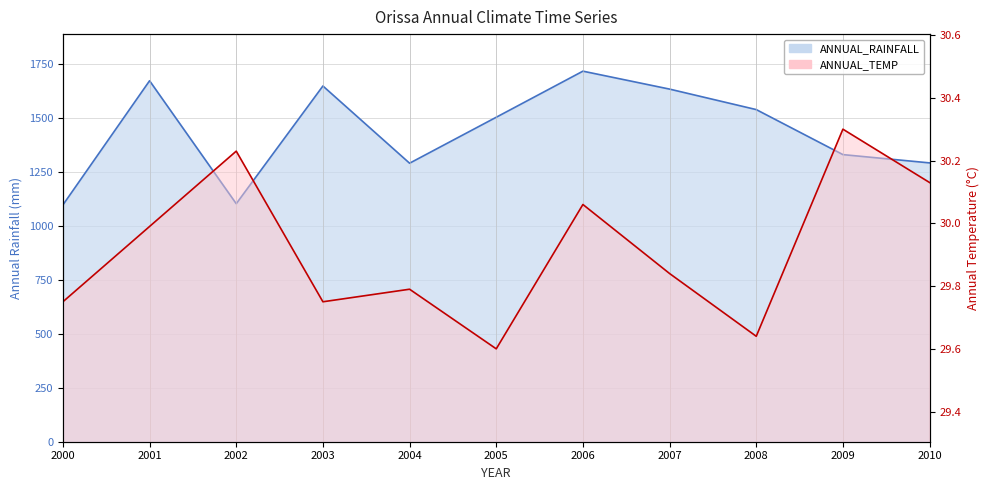

Which label corresponds to the largest value in the chart?

2006